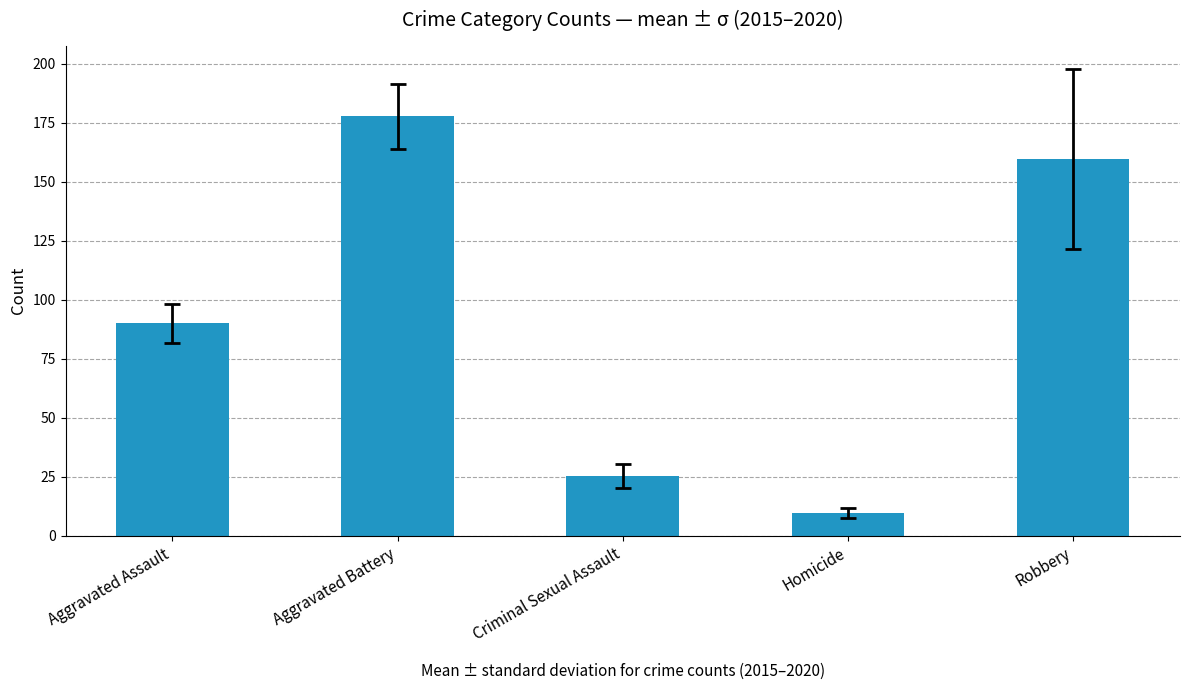

Where is the data nearest to the value 93?

Aggravated Assault